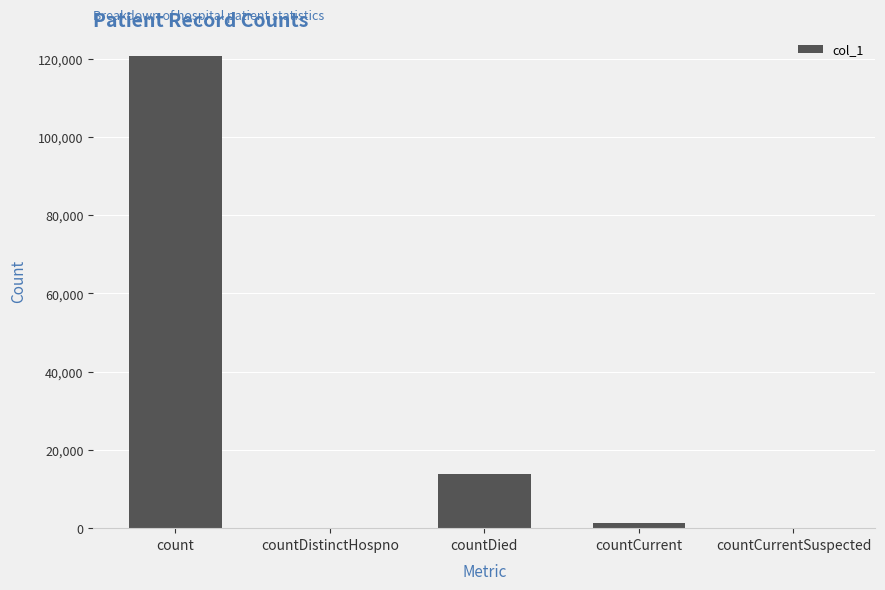

Are the bars horizontal?

No